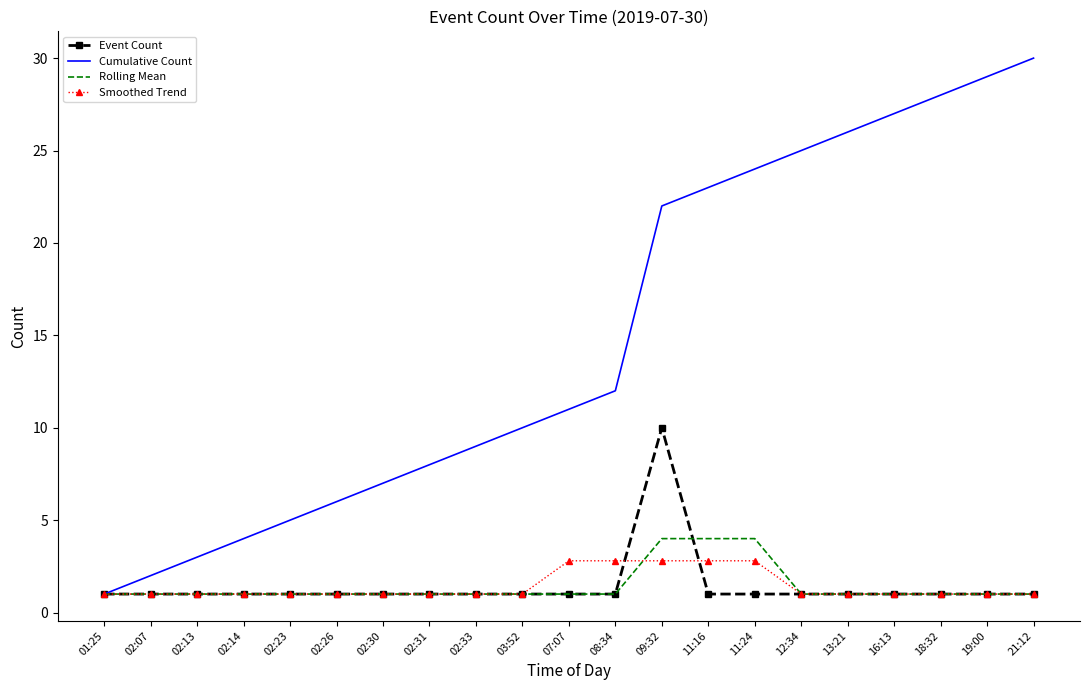

The value of Rolling Mean at 09:32 is 1.2. True or false?

False